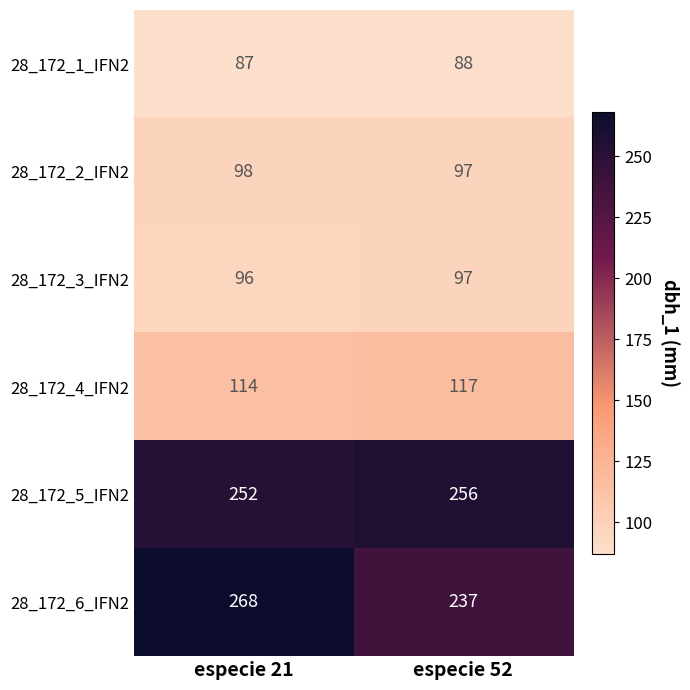

At which category does the chart reach its minimum across all series?

especie 21